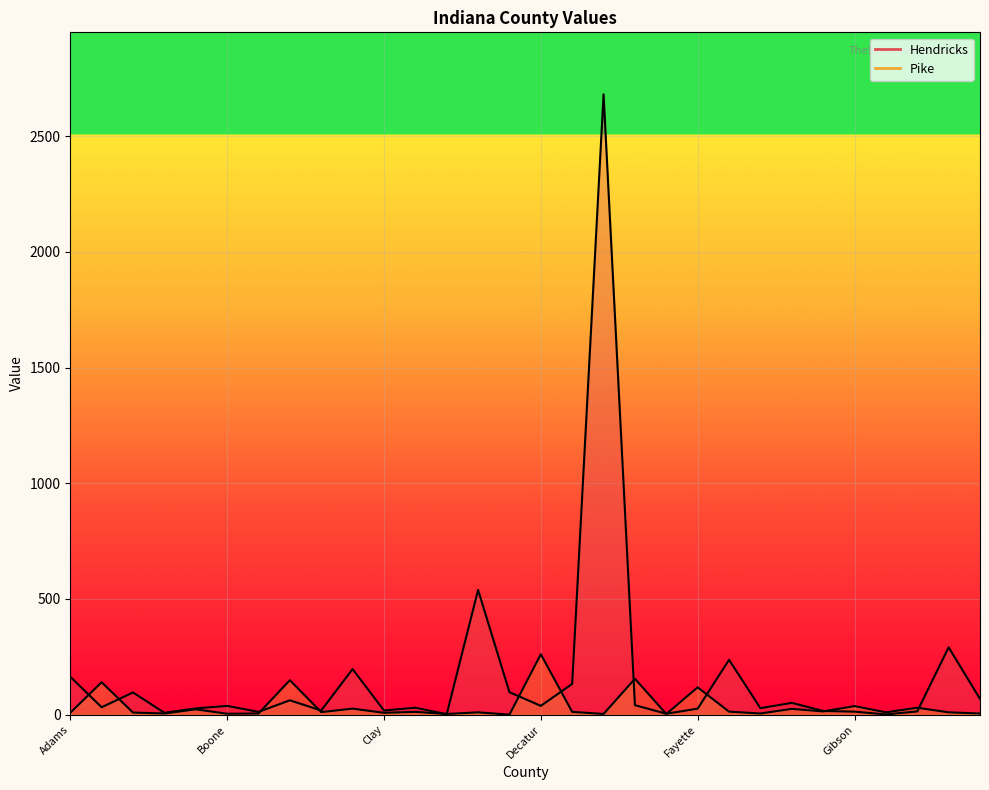

Count the number of categories in the chart.

30